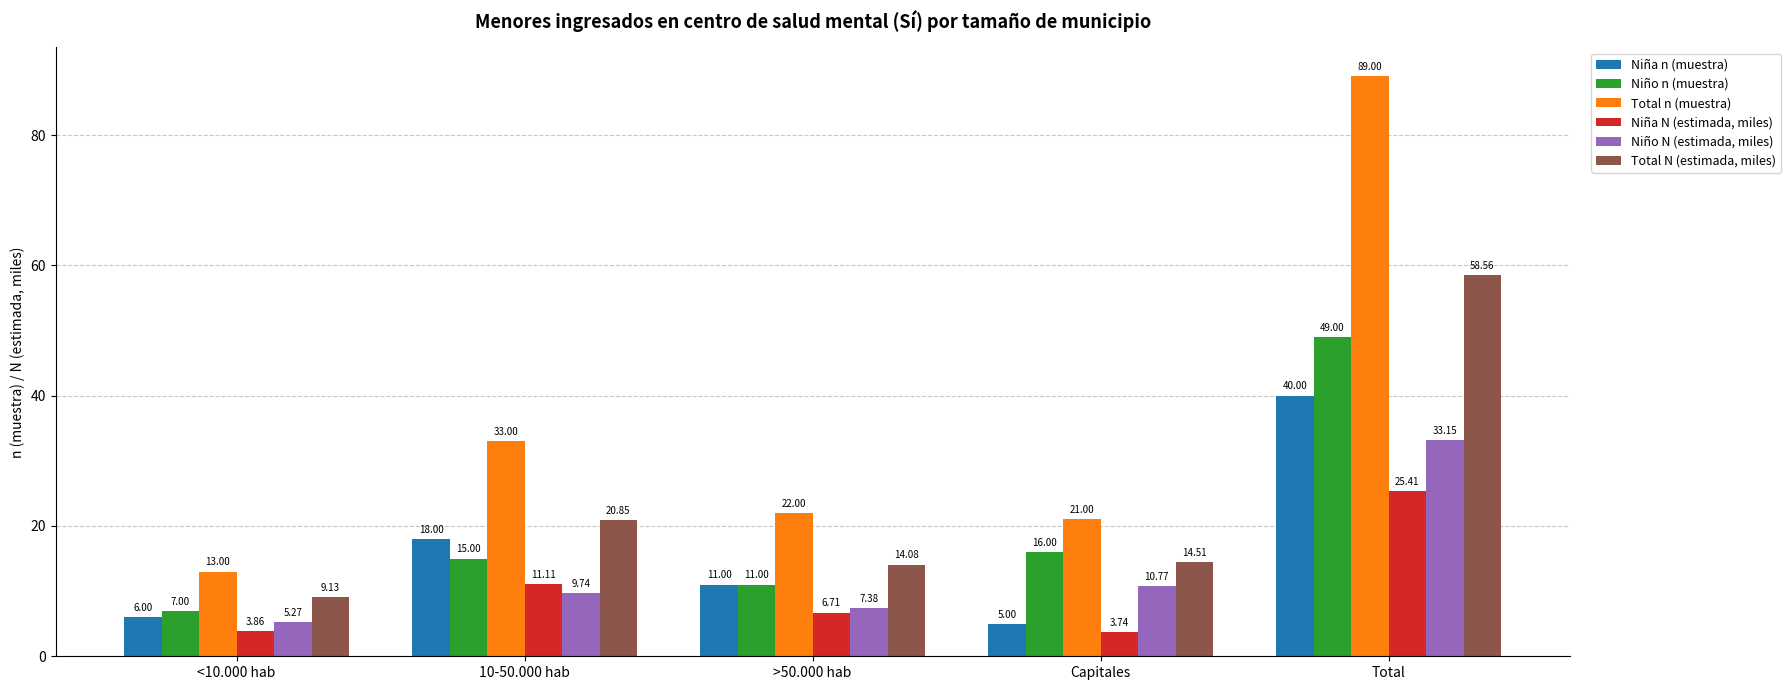

Where is Total n (muestra) nearest to the value 51?

10-50.000 hab